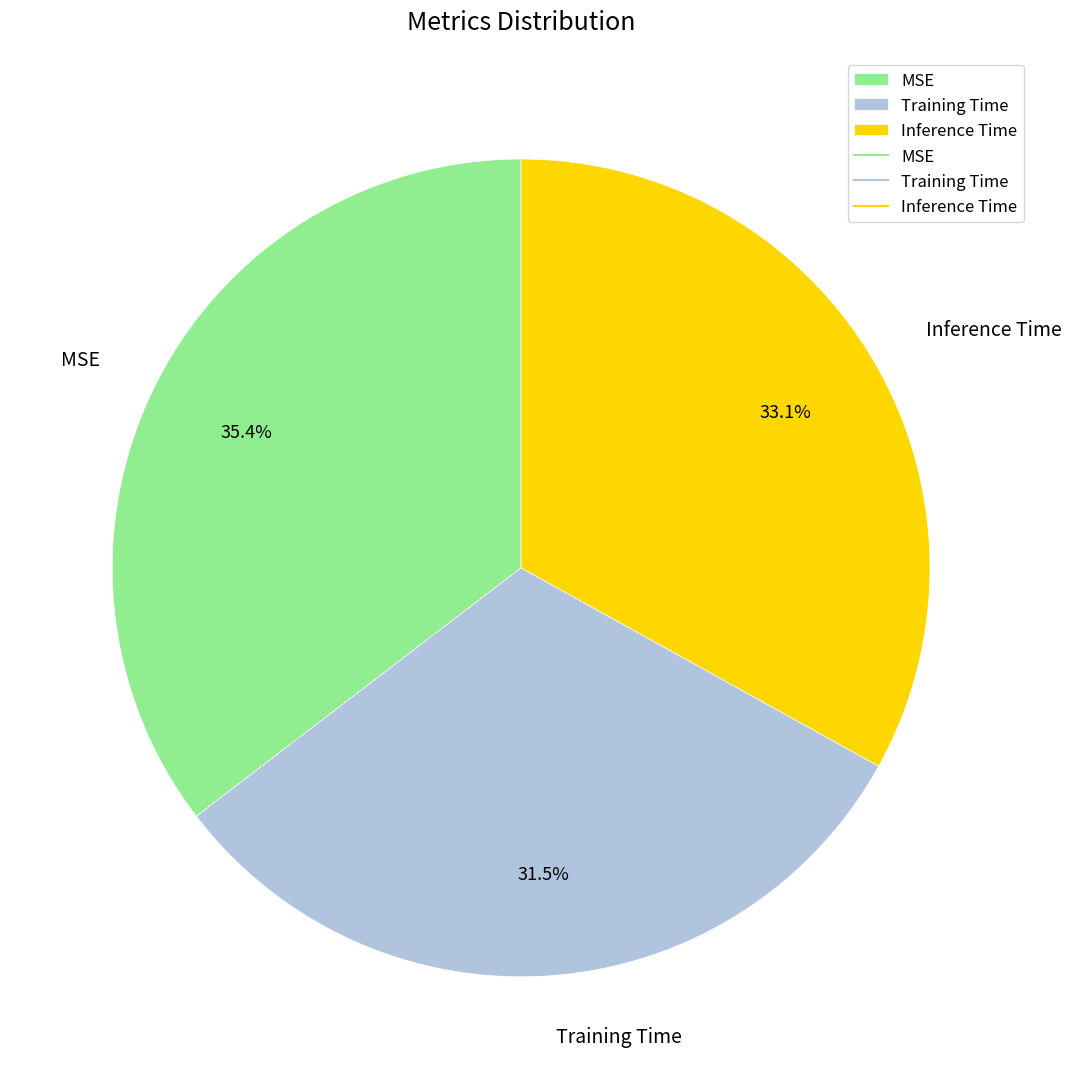

Rank the categories by value from lowest to highest.

Training Time, Inference Time, MSE